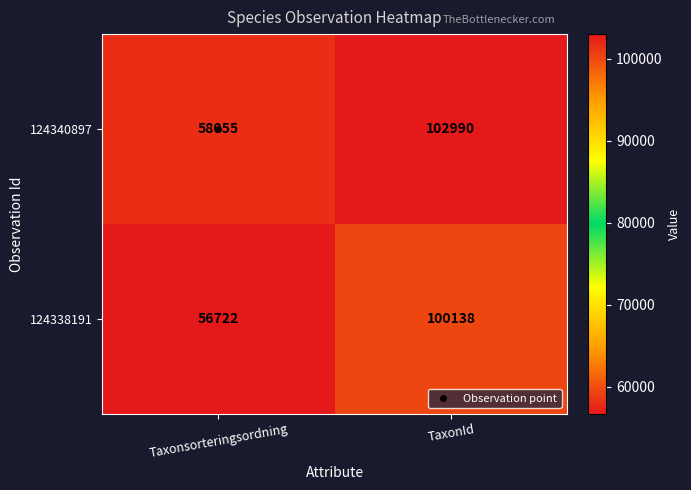

Between Taxonsorteringsordning and TaxonId, which series saw the biggest shift?

124340897